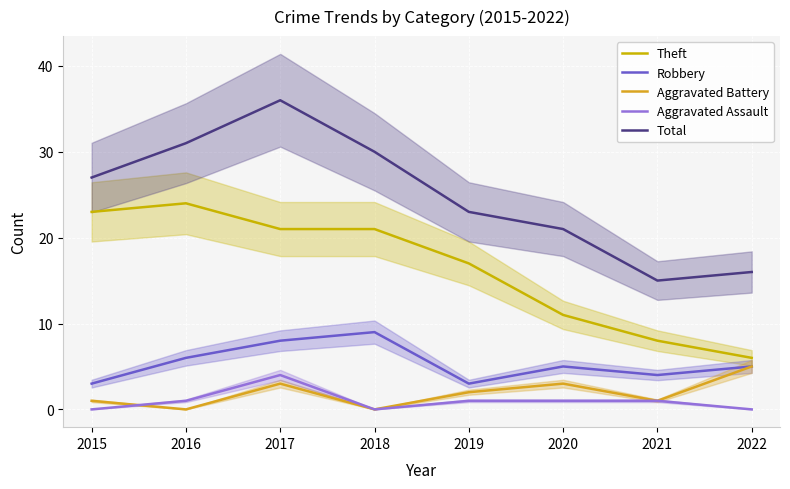

What is the difference between the maximum and minimum values in the Theft series?

18